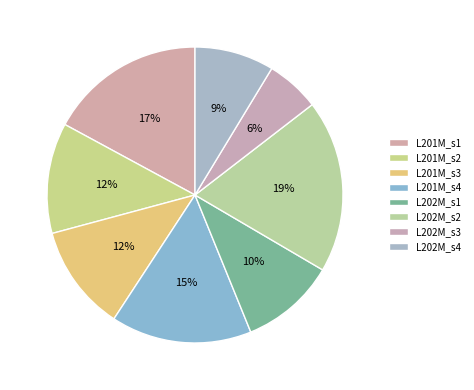

How many slices are in this pie chart?

8